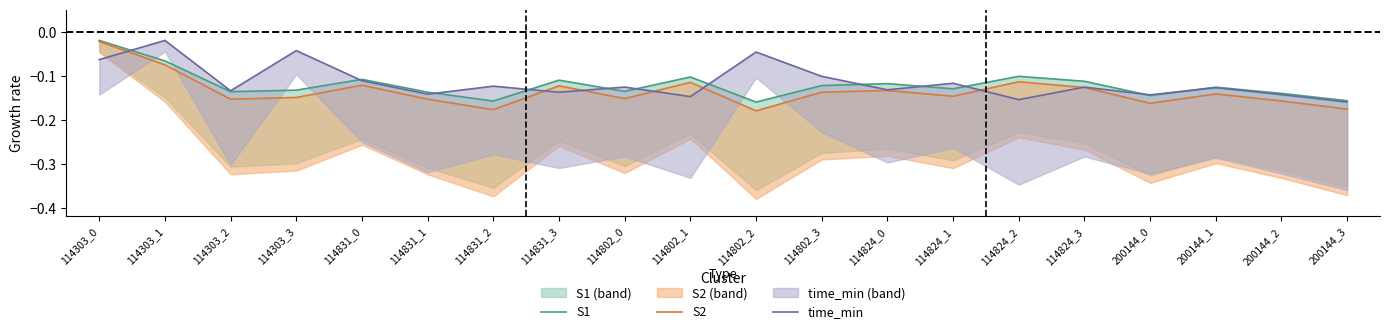

Between 114802_2 and 200144_0, which series saw the biggest shift?

time_min